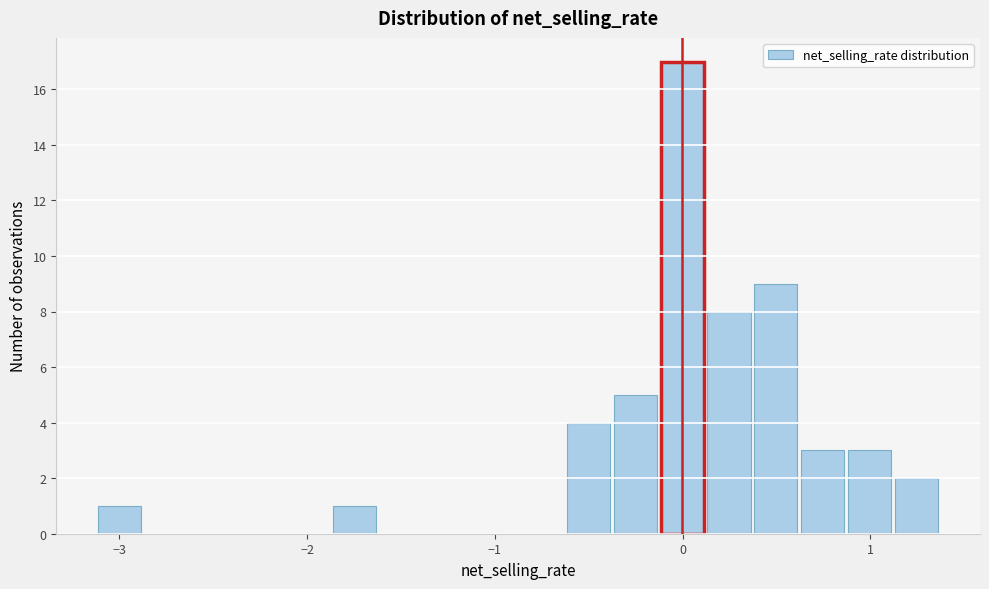

Around what value on the x-axis is the tallest bar? Give the approximate position of its centre, as read against the axis.

0.0